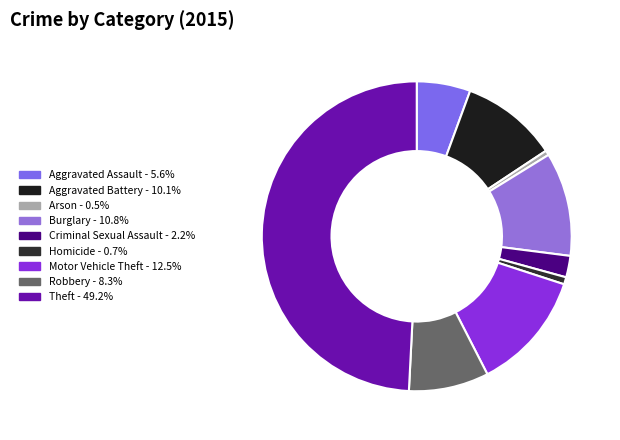

Which category has the biggest portion of the pie?

Theft